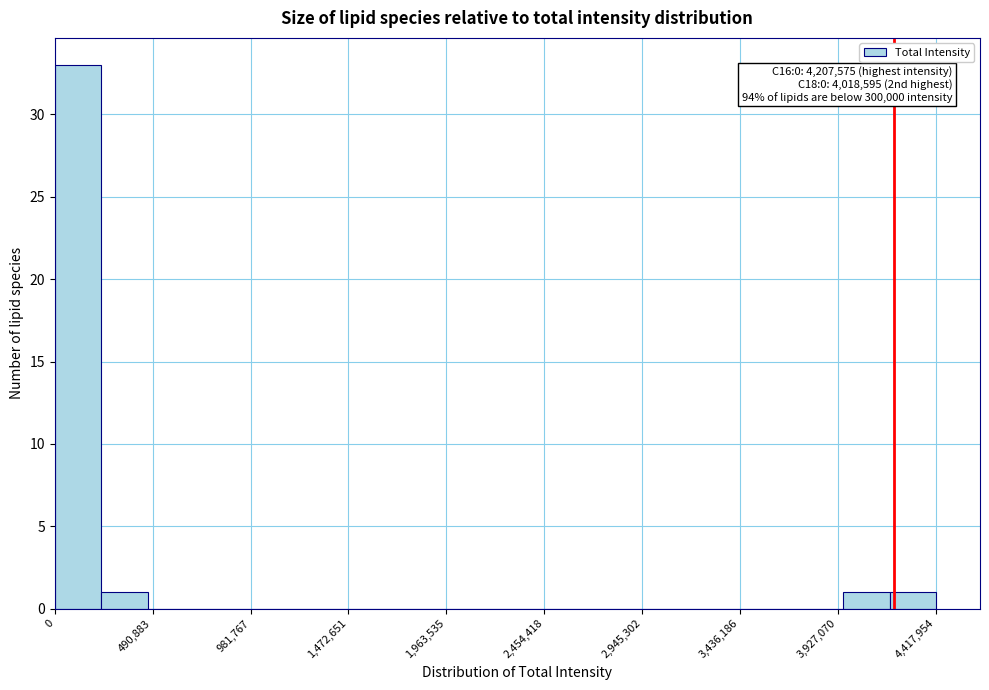

Over which range of the x-axis is the bar tallest?

0 to 250000